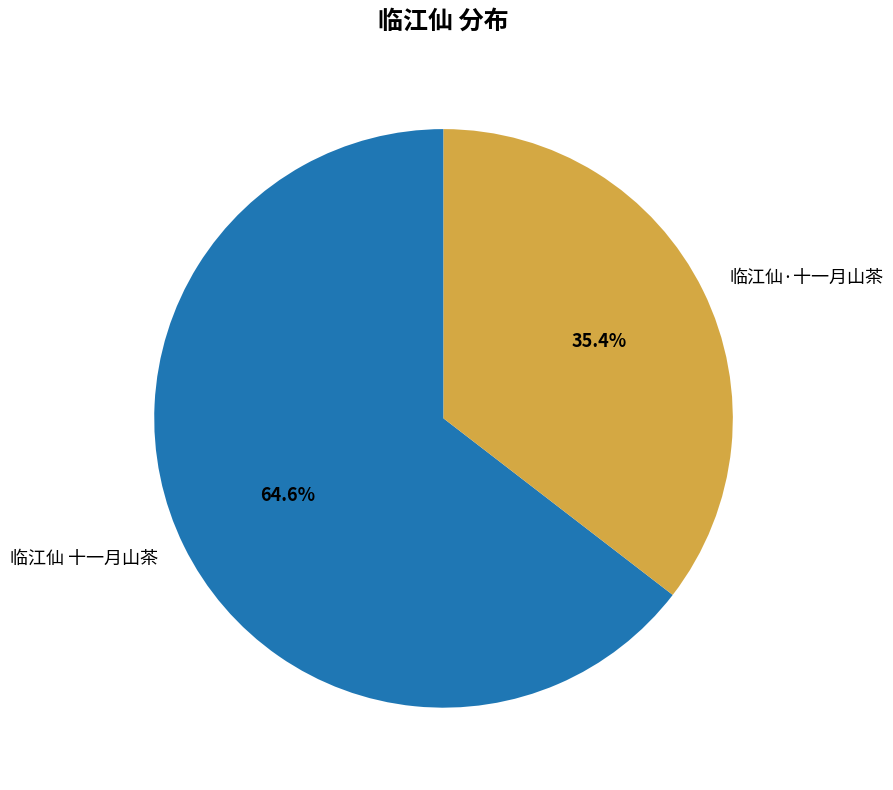

What is the largest slice in the pie chart?

临江仙 十一月山茶